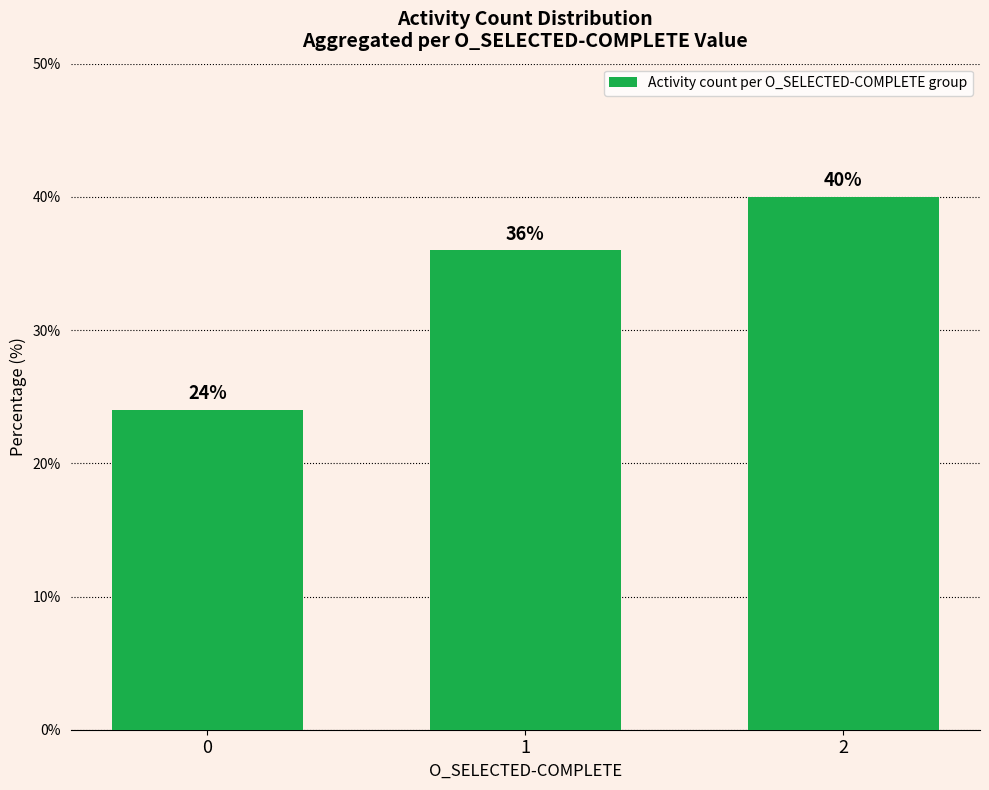

What is the change in value from 1 to 2?

+4